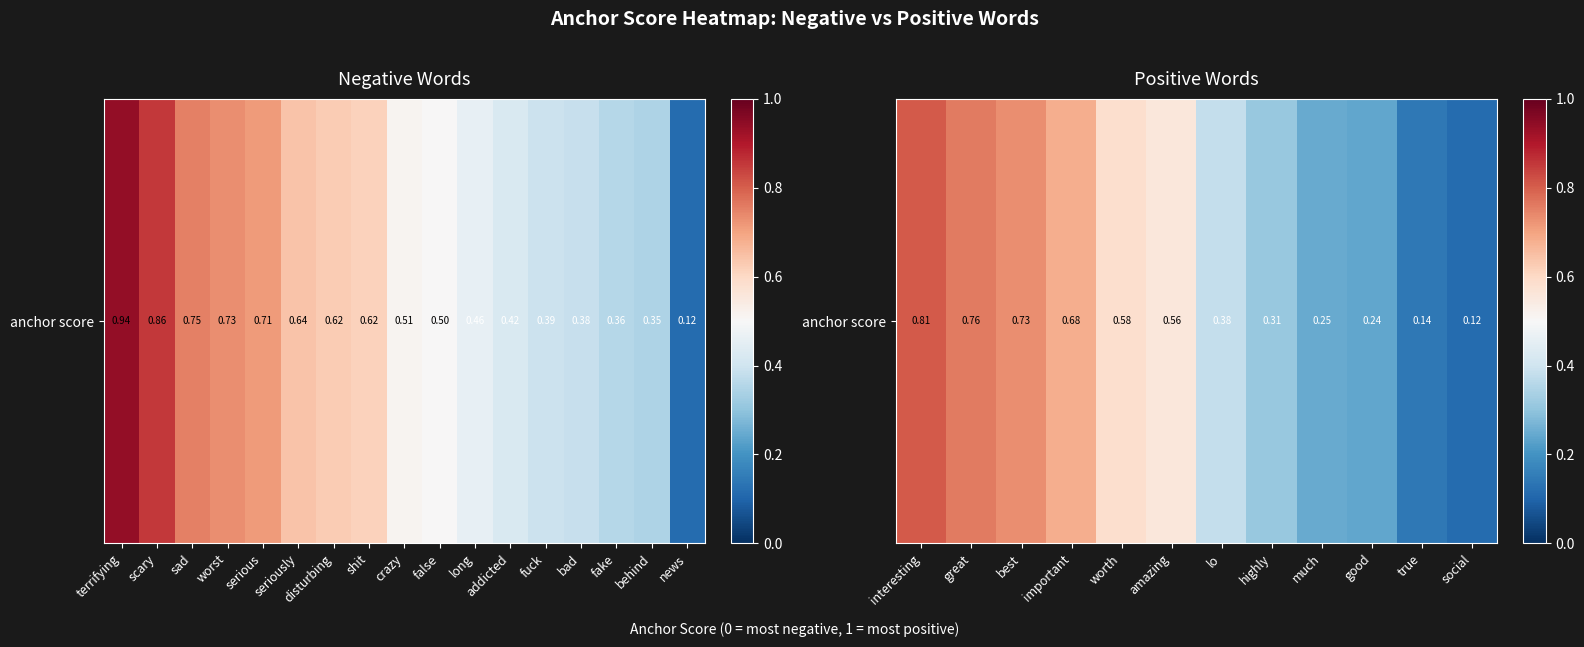

Is it true that the value at best is 0.2?

False